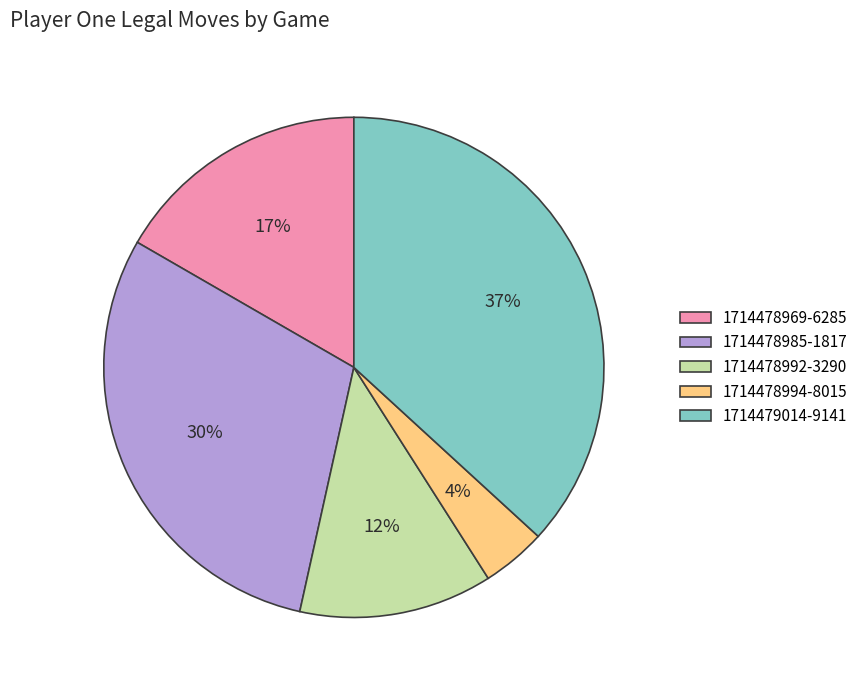

To the nearest percent, what percentage of the pie is 1714478994-8015?

4%